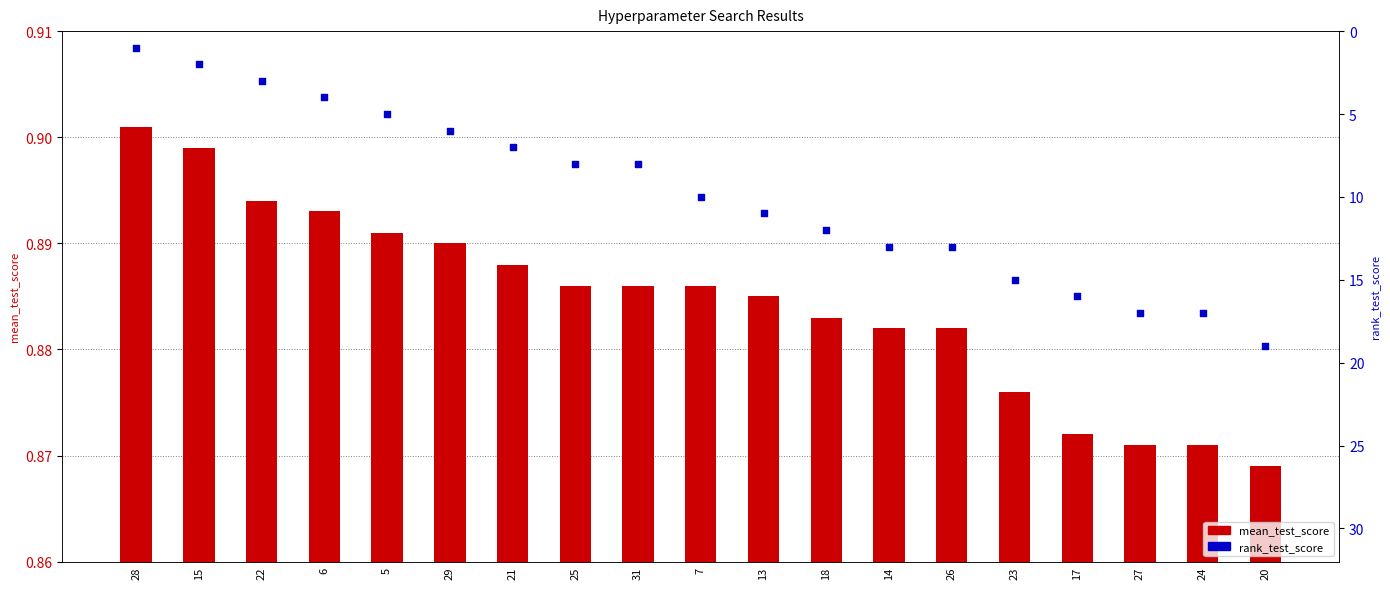

Is the value of mean_test_score at 28 greater than the value of rank_test_score at 25?

No